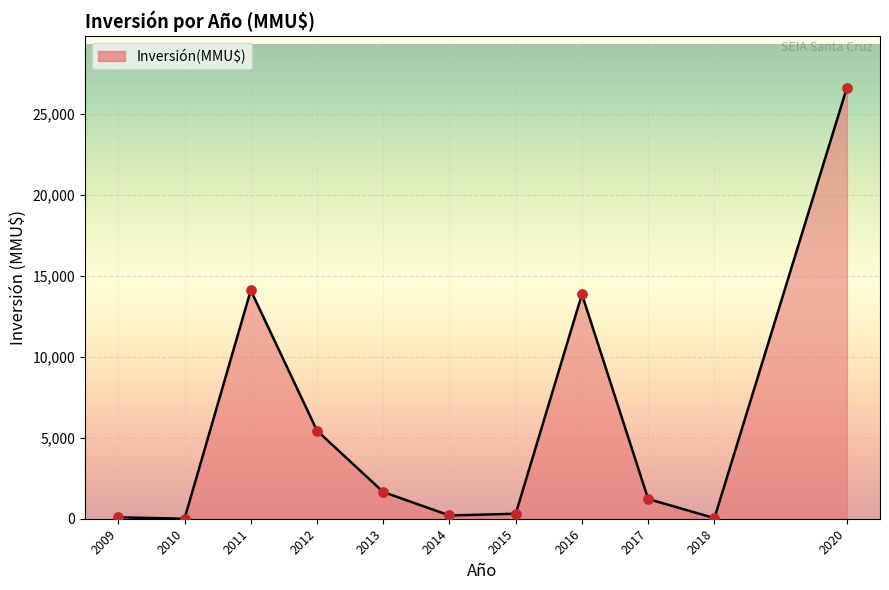

What is the change in value from 2011 to 2012?

-8665